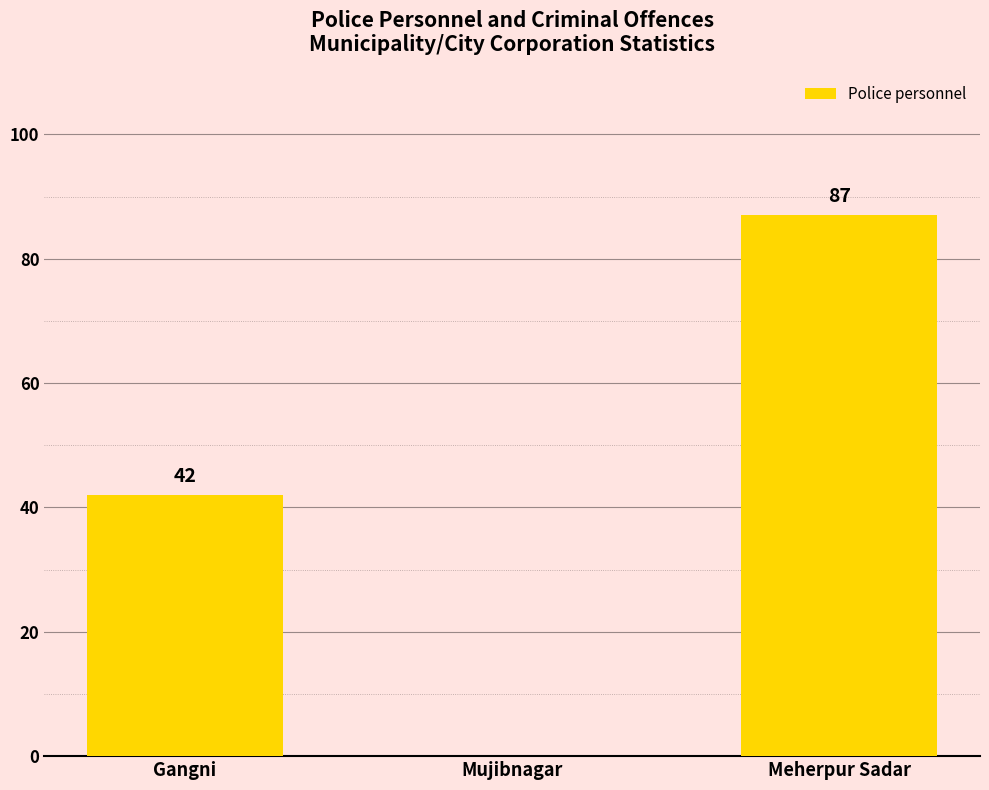

Are the bars horizontal?

No